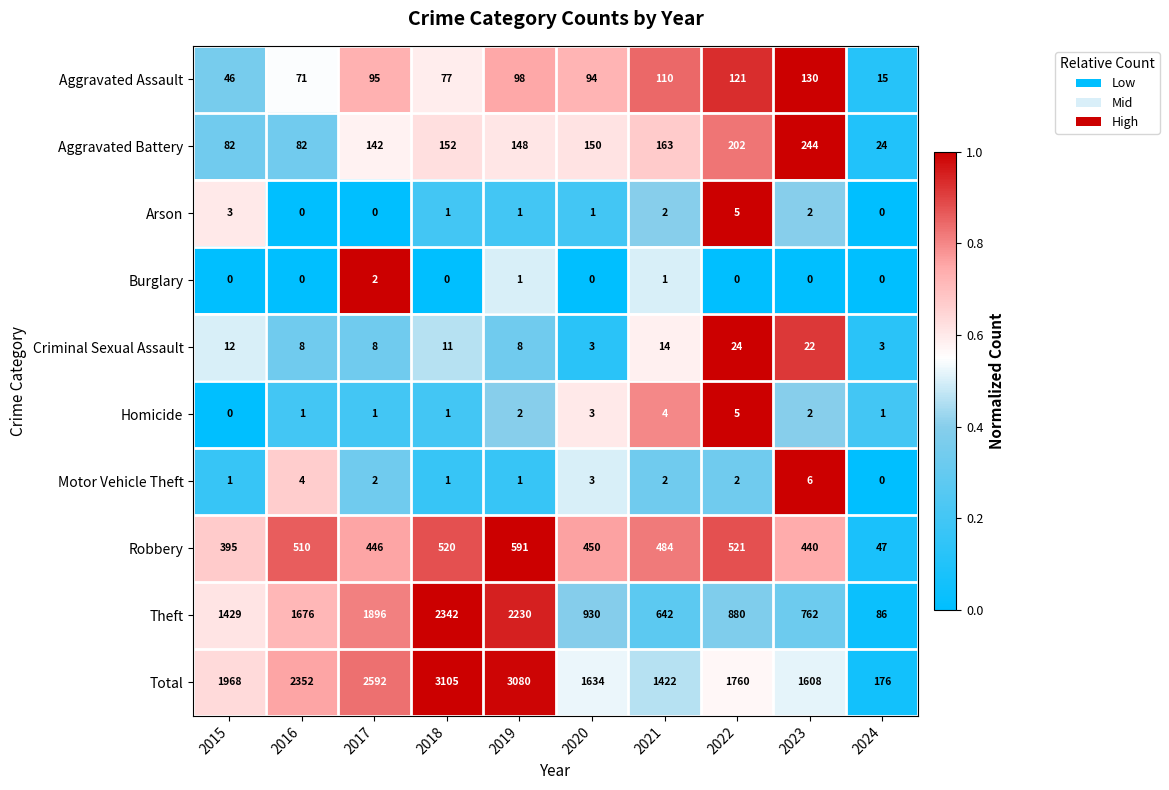

What is the average value of the Robbery series?

440